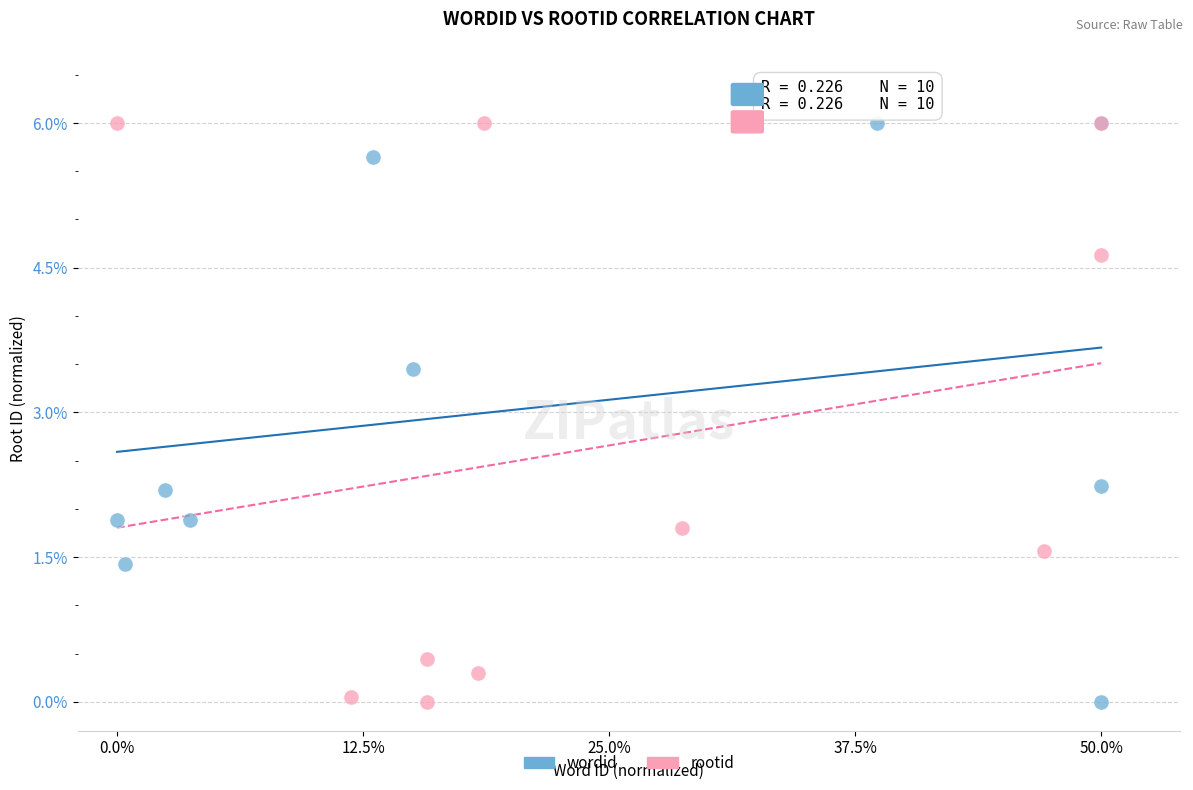

What are all the series names shown in the legend?

wordid, rootid